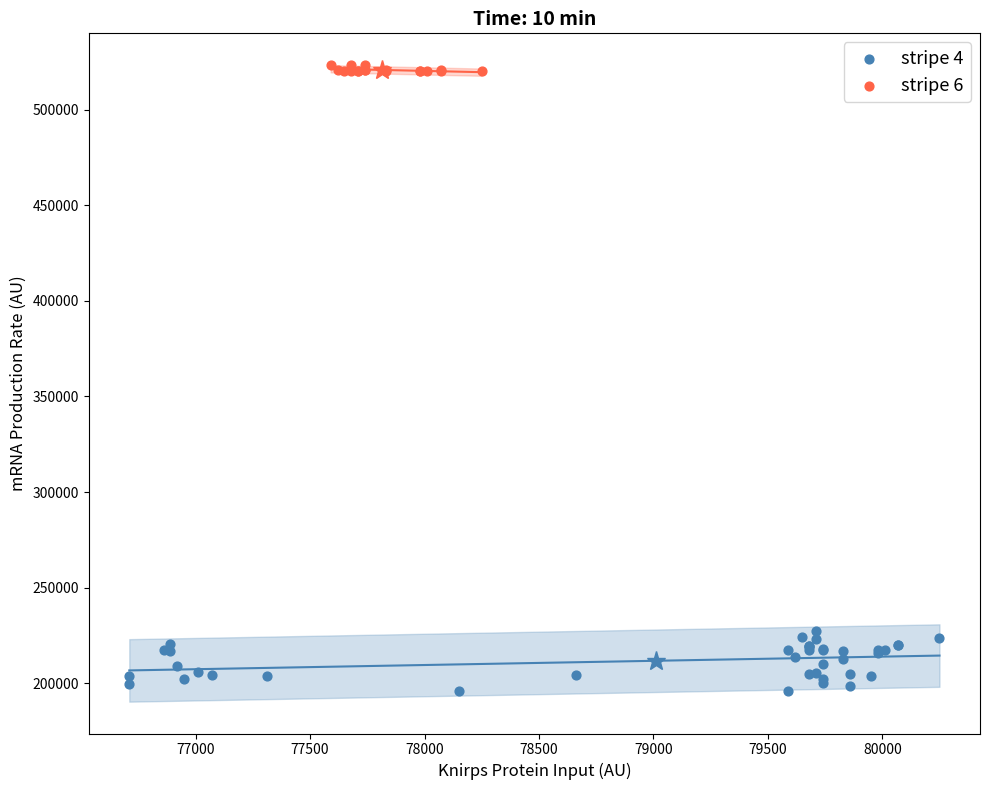

Which series contains the highest Y value?

stripe 6